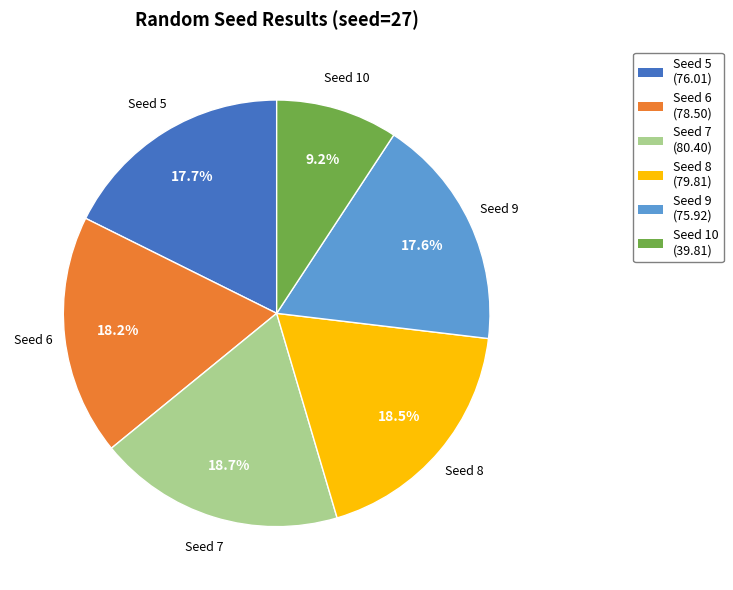

How many segments does this pie chart have?

6